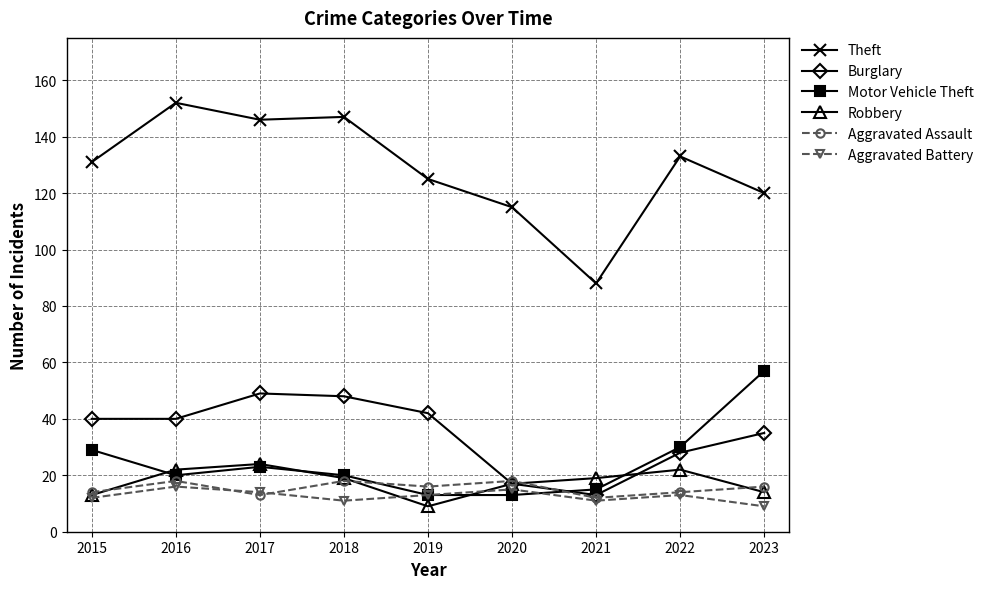

What is the value of the Robbery point at the 4th from the left?

19